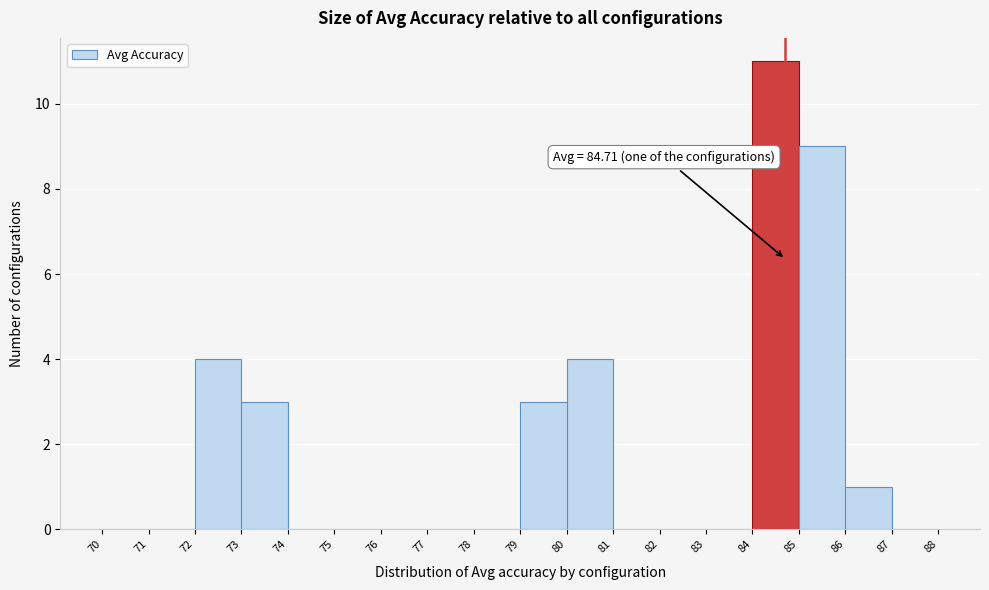

Over which range of the x-axis is the bar tallest?

84 to 85